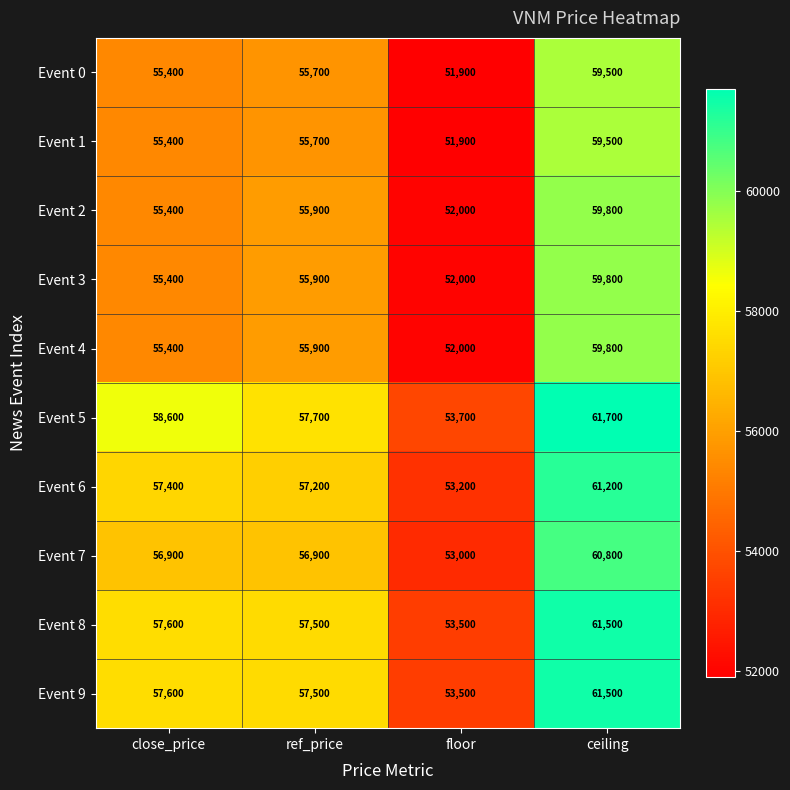

The value of Event 7 at ceiling is 106071. True or false?

False